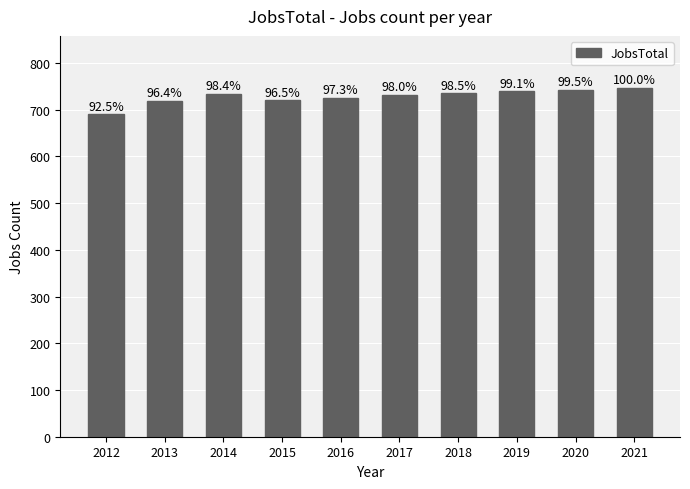

Which category has the highest value across all series?

2021